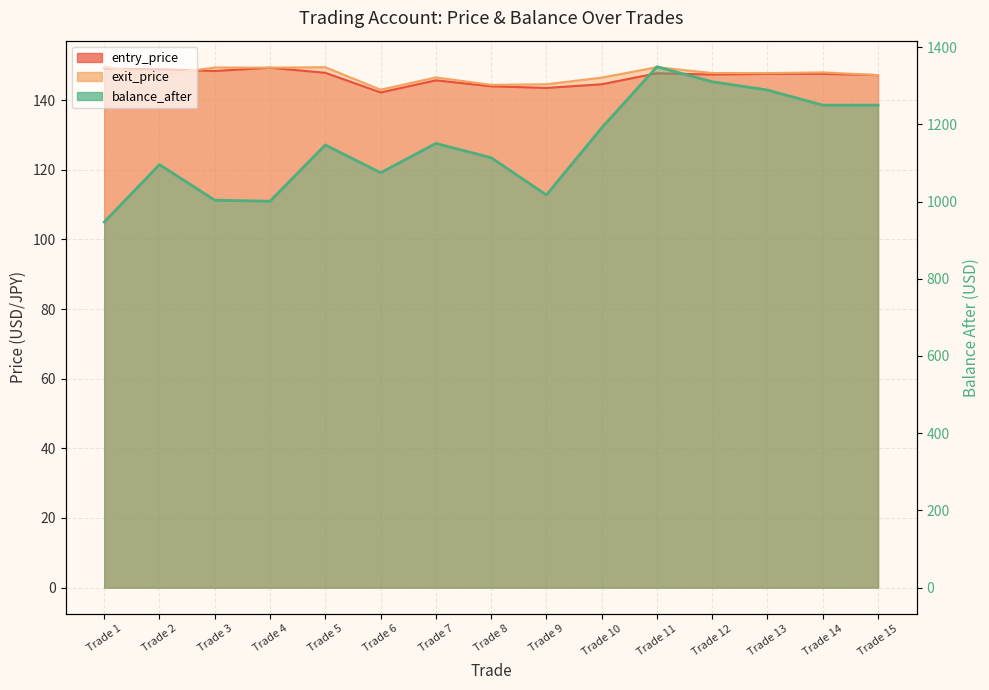

Which has a higher value, Trade 3 or Trade 1?

Trade 1